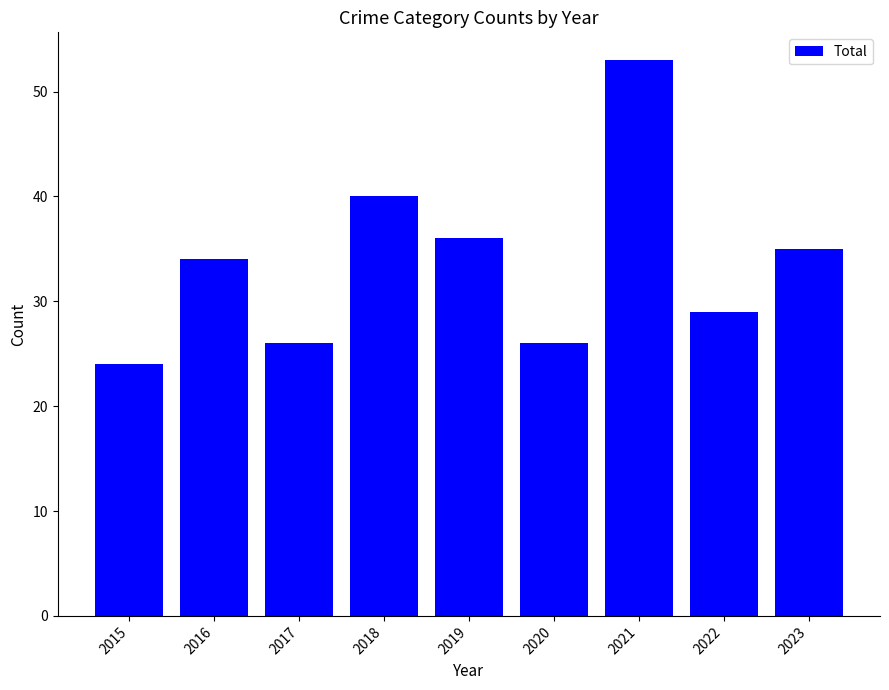

What is the change in value from 2016 to 2022?

-5